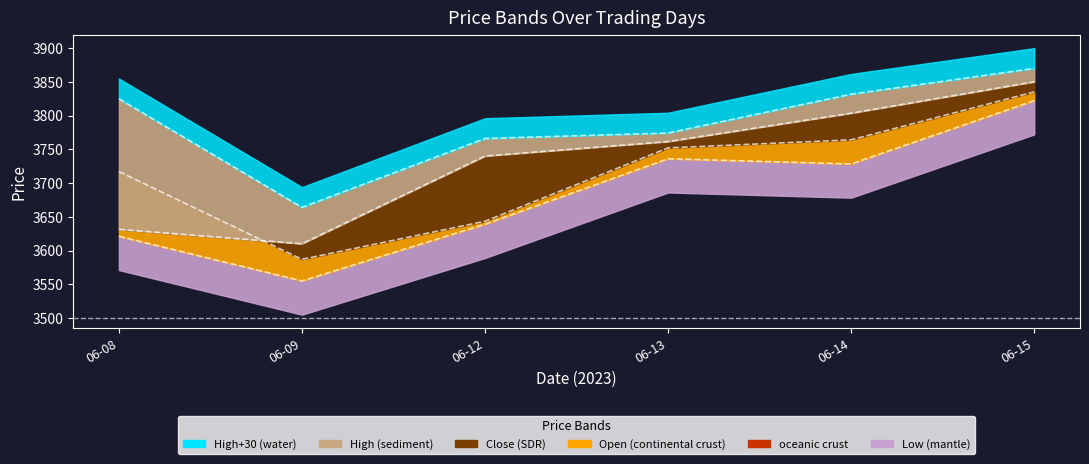

Is the value of High at Close greater than the value of Low at 6?

Yes